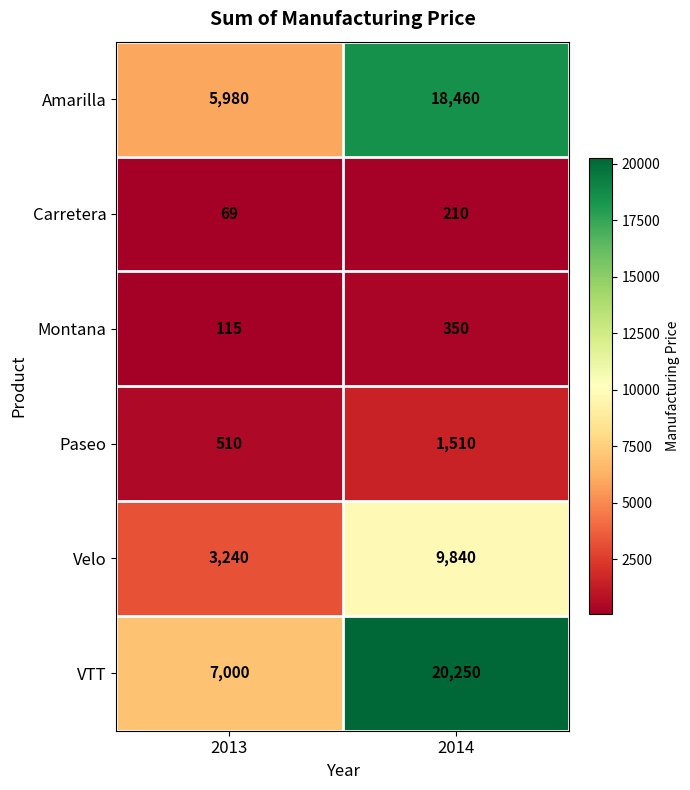

Rank the series at 2014 from lowest to highest value.

Carretera, Montana, Paseo, Velo, Amarilla, VTT